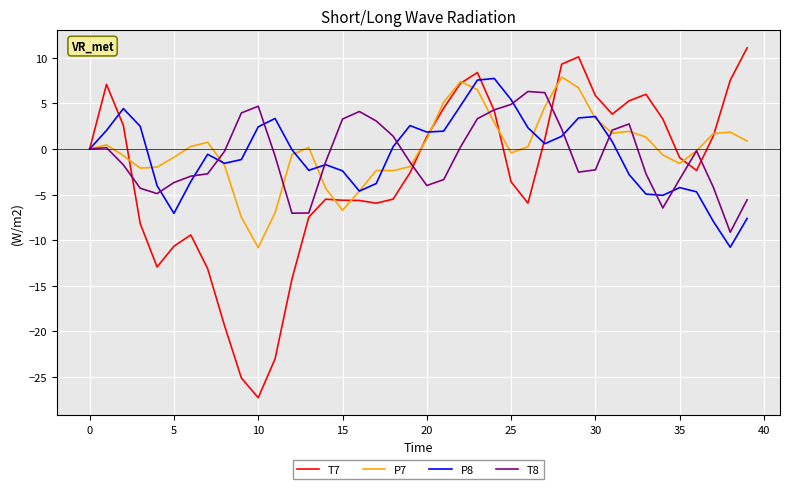

What is the smallest value displayed?

-27.3